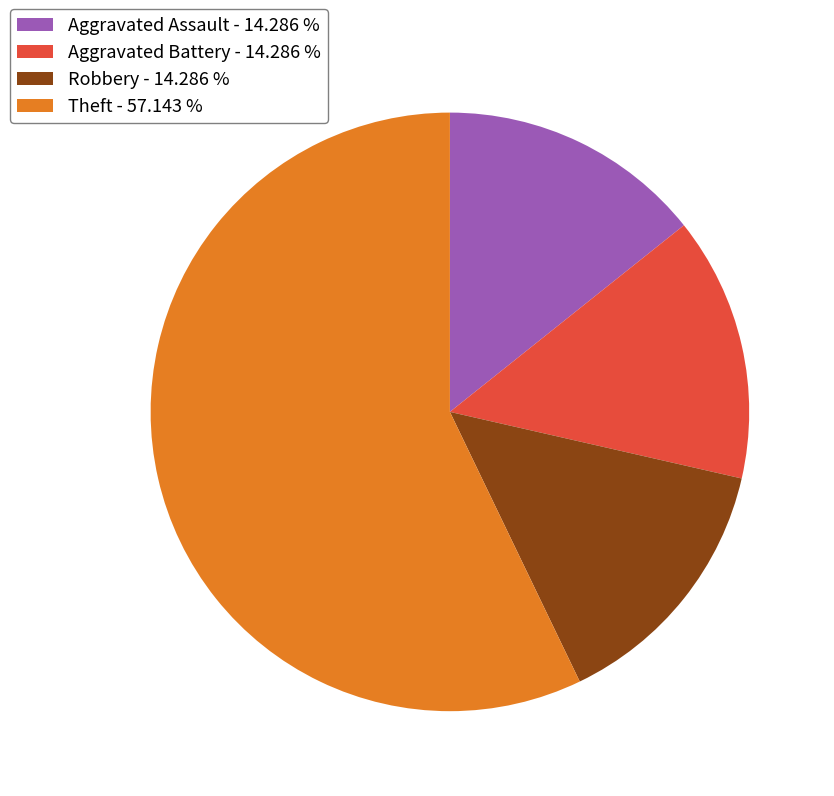

Combined, do Aggravated Battery - 14.286 % and Theft - 57.143 % account for over 50%?

Yes